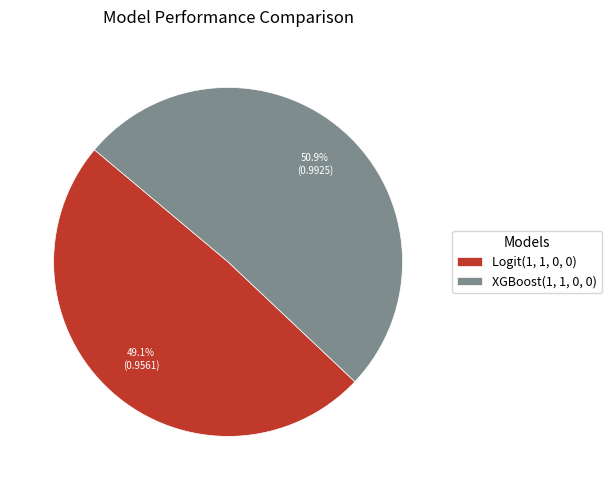

How many slices are in this pie chart?

2